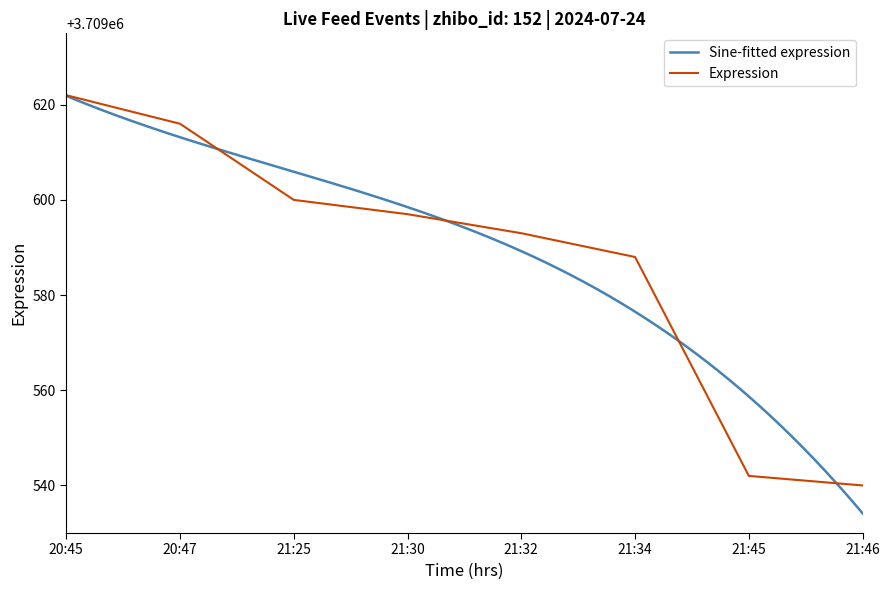

What is the greatest value displayed?

3709622